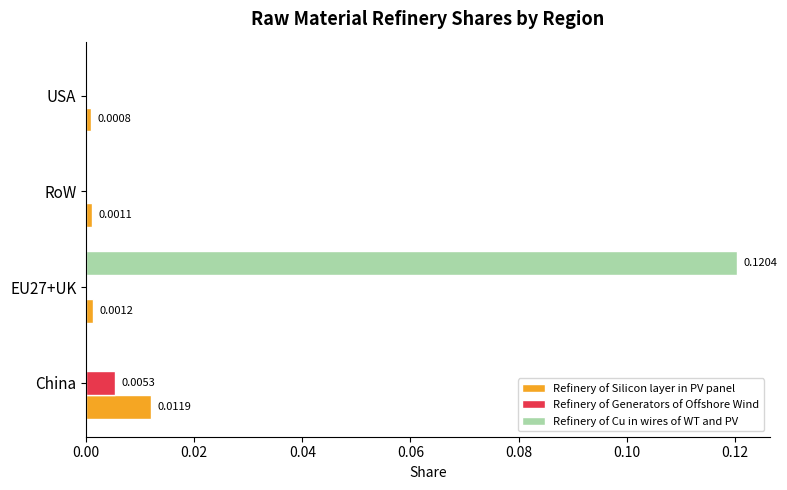

Where is Refinery of Silicon layer in PV panel nearest to the value 0?

USA